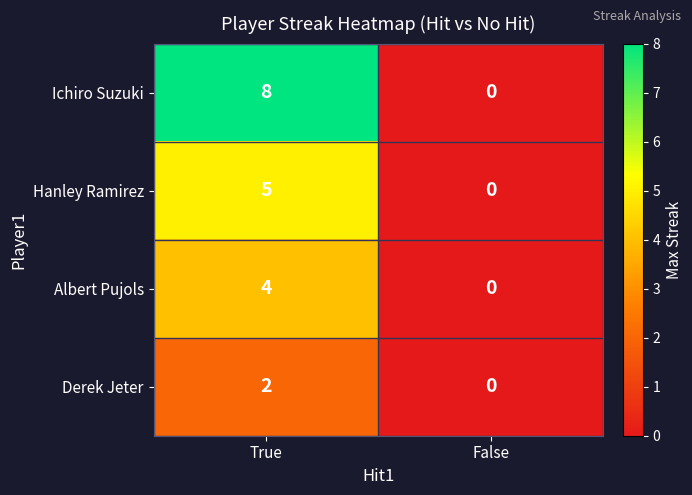

Reading left to right, what are all the values shown in this chart?

Ichiro Suzuki: True=8	False=0
Hanley Ramirez: True=5	False=0
Albert Pujols: True=4	False=0
Derek Jeter: True=2	False=0